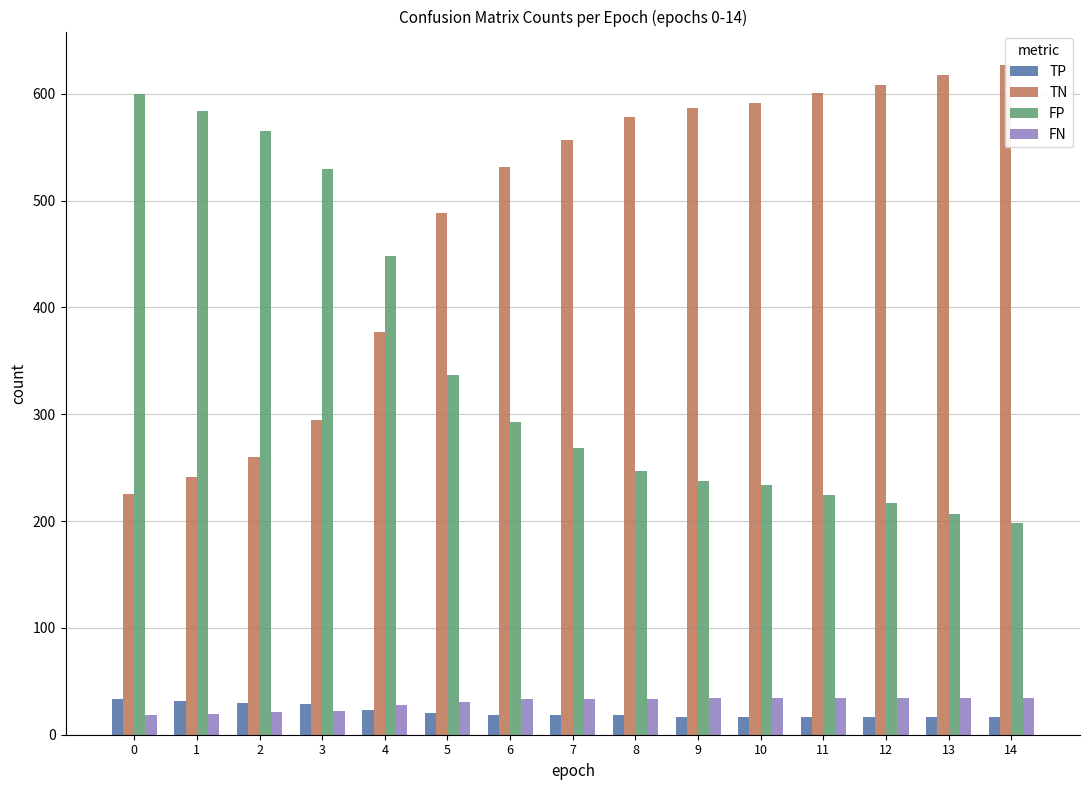

What is the difference between the maximum and second lowest values in the FN series?

15